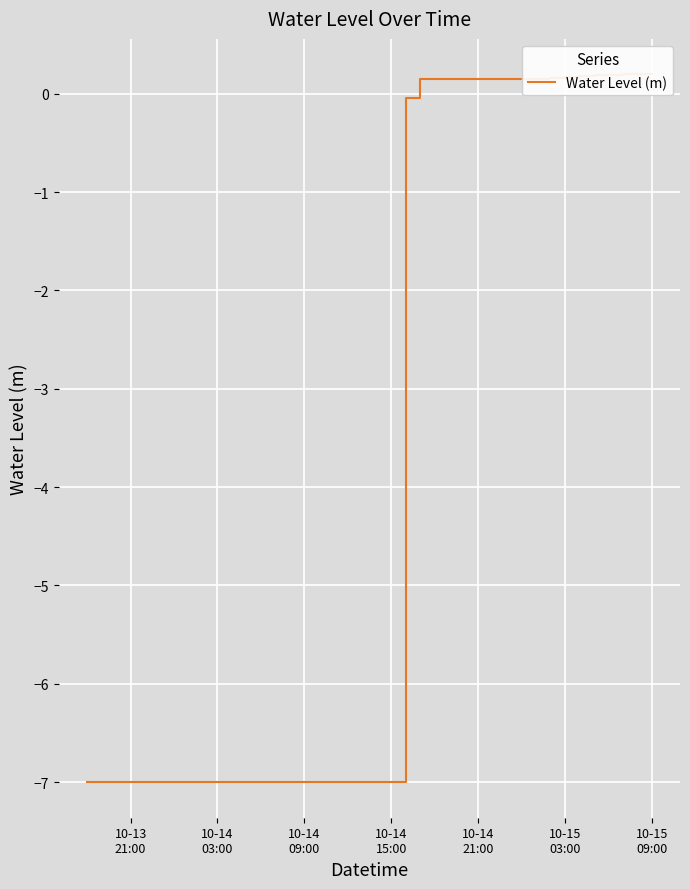

What is the sum of all values?

-151.3